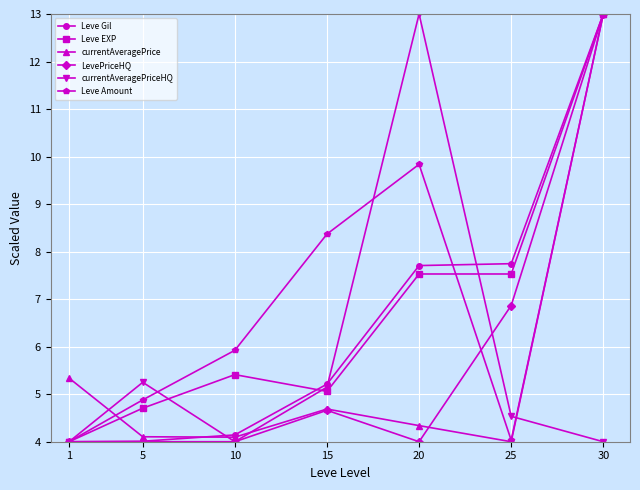

Does the chart display data point markers on the line(s)?

Yes